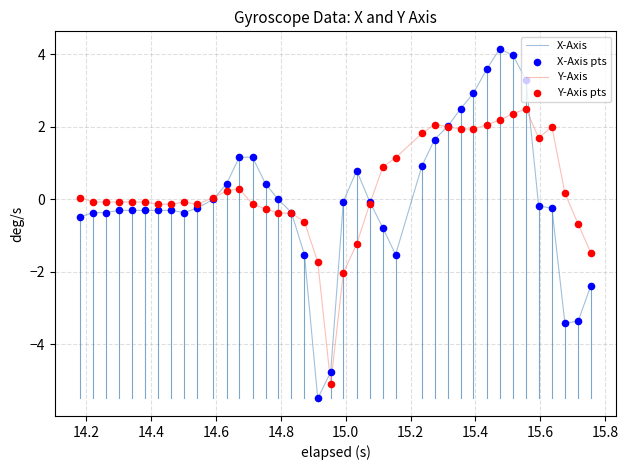

What is the minimum value shown in the chart?

-5.5